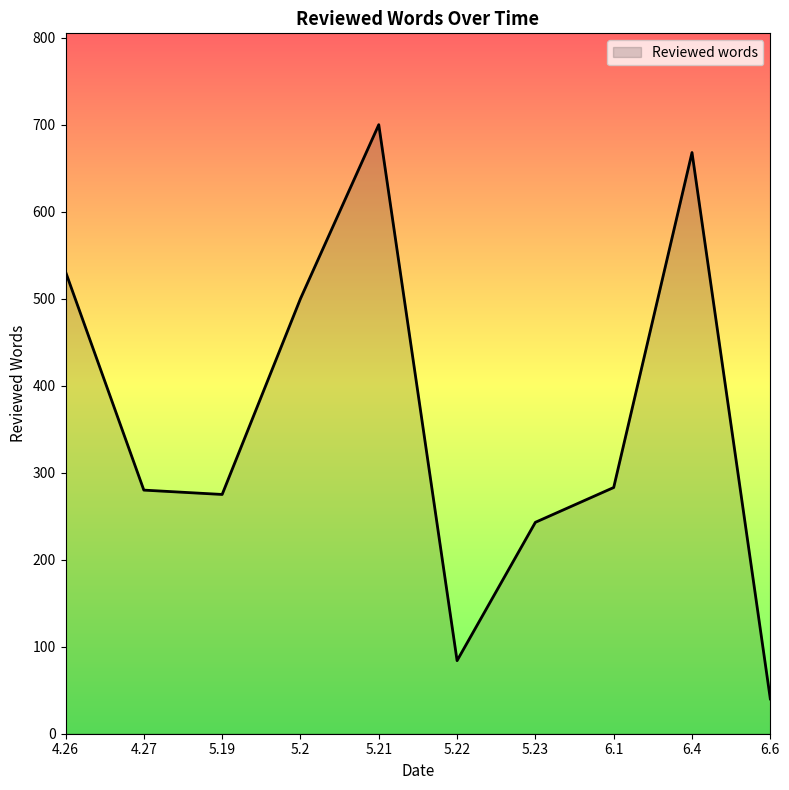

Which has a higher value, 6.1 or 4.26?

4.26